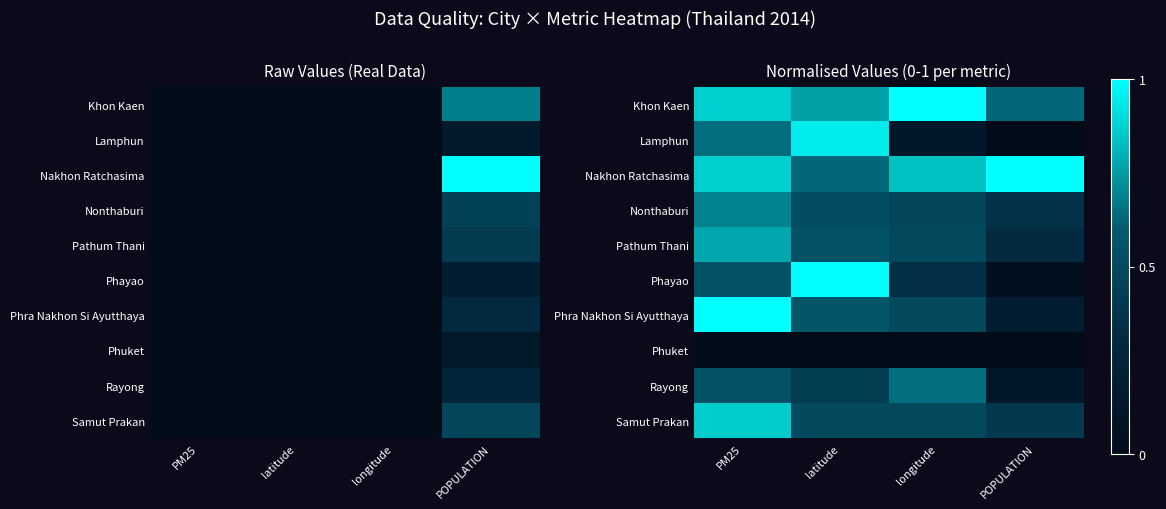

The Khon Kaen series shows 1.0 at POPULATION. True or false?

False